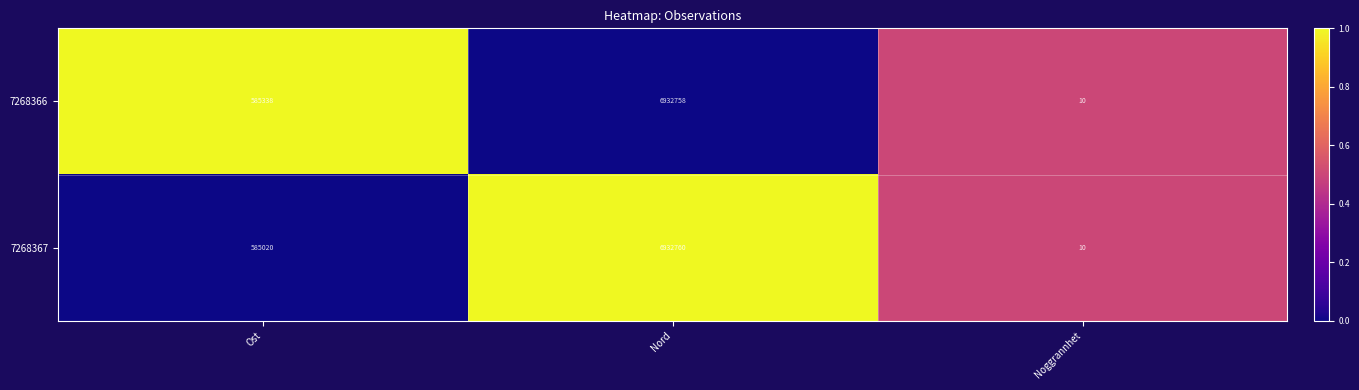

What is the sum of all 7268367 values?

7517790